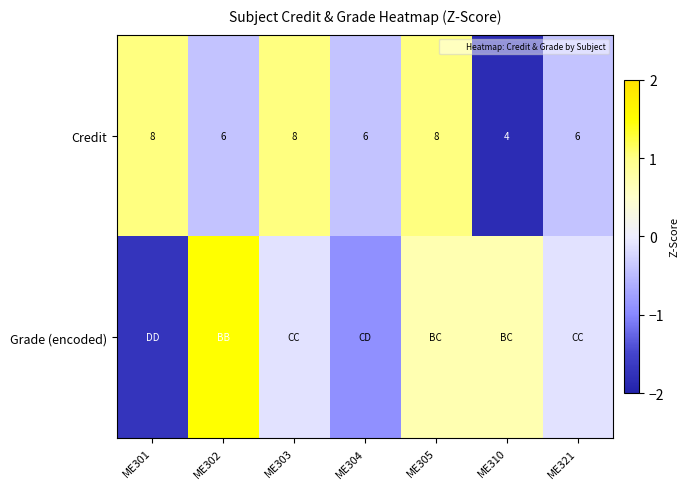

Which label corresponds to the largest value in the chart?

ME302